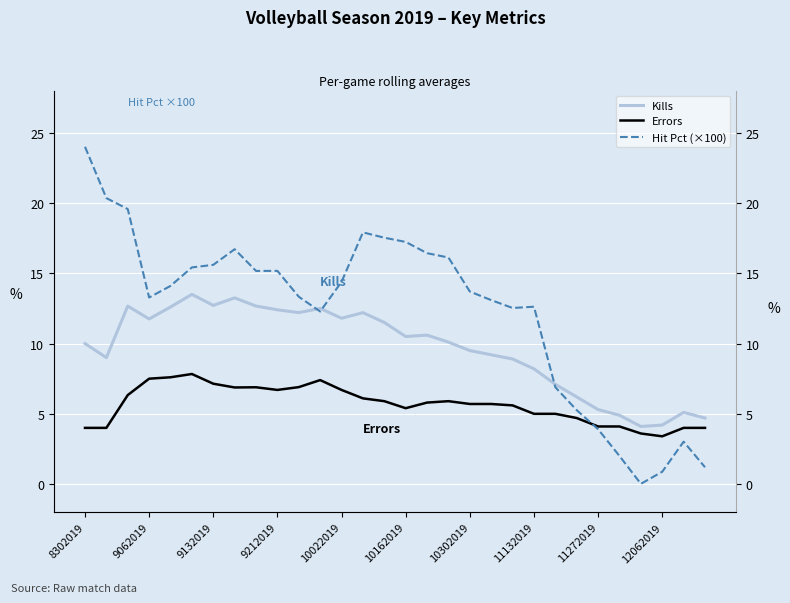

Reading right to left, list all the values displayed in this chart.

Kills: 4.7	5.1	4.2	4.1	4.9	5.3	6.2	7.1	8.2	8.9	9.2	9.5	10.1	10.6	10.5	11.5	12.2	11.8	12.5	12.2	12.4	12.7	13.2	12.7	13.5	12.6	11.8	12.7	9.0	10.0
Errors: 4.0	4.0	3.4	3.6	4.1	4.1	4.7	5.0	5.0	5.6	5.7	5.7	5.9	5.8	5.4	5.9	6.1	6.7	7.4	6.9	6.7	6.9	6.9	7.1	7.8	7.6	7.5	6.3	4.0	4.0
Hit Pct (×100): 1.2	3.0	0.9	0.0	2.0	3.9	5.3	6.9	12.6	12.5	13.1	13.7	16.1	16.4	17.2	17.5	17.9	14.4	12.3	13.3	15.2	15.2	16.7	15.6	15.4	14.1	13.3	19.6	20.3	24.0